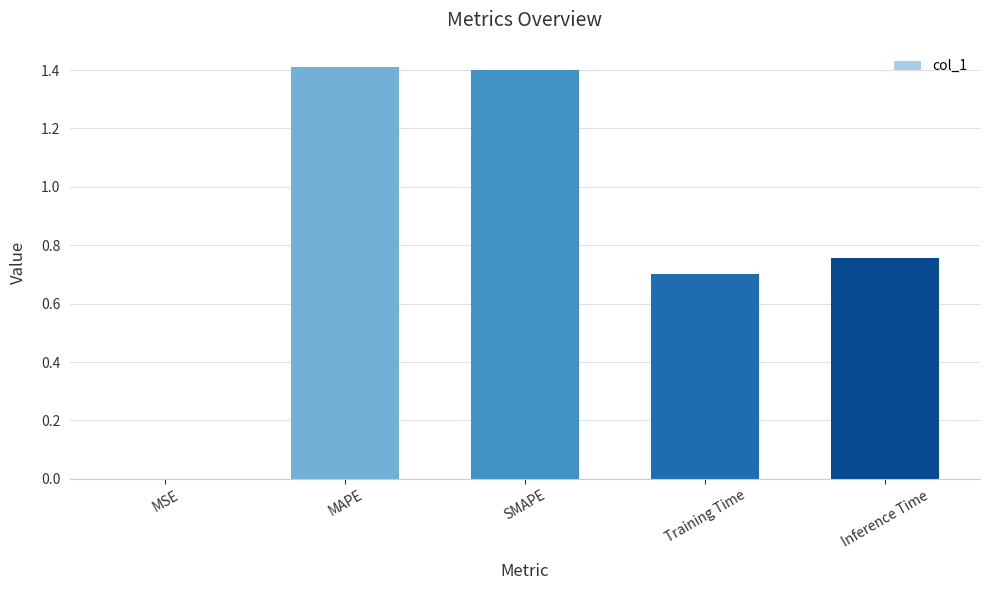

Read the value at SMAPE.

1.4